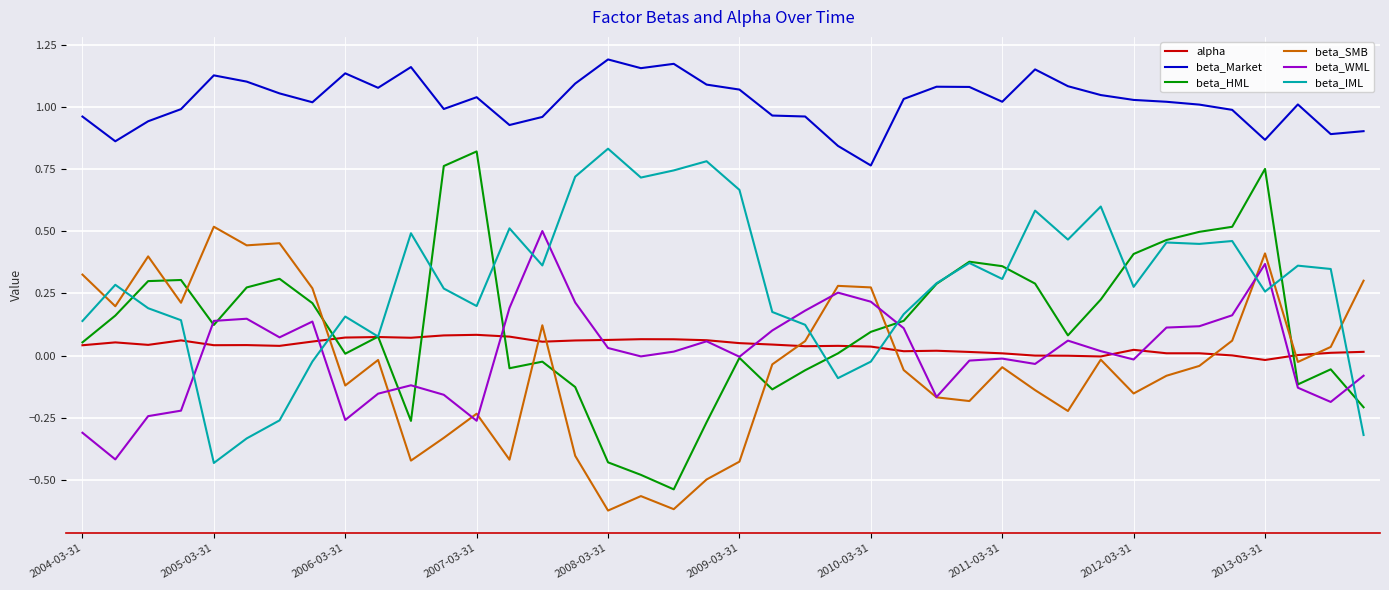

What is the sum of all beta_SMB values?

-1.5